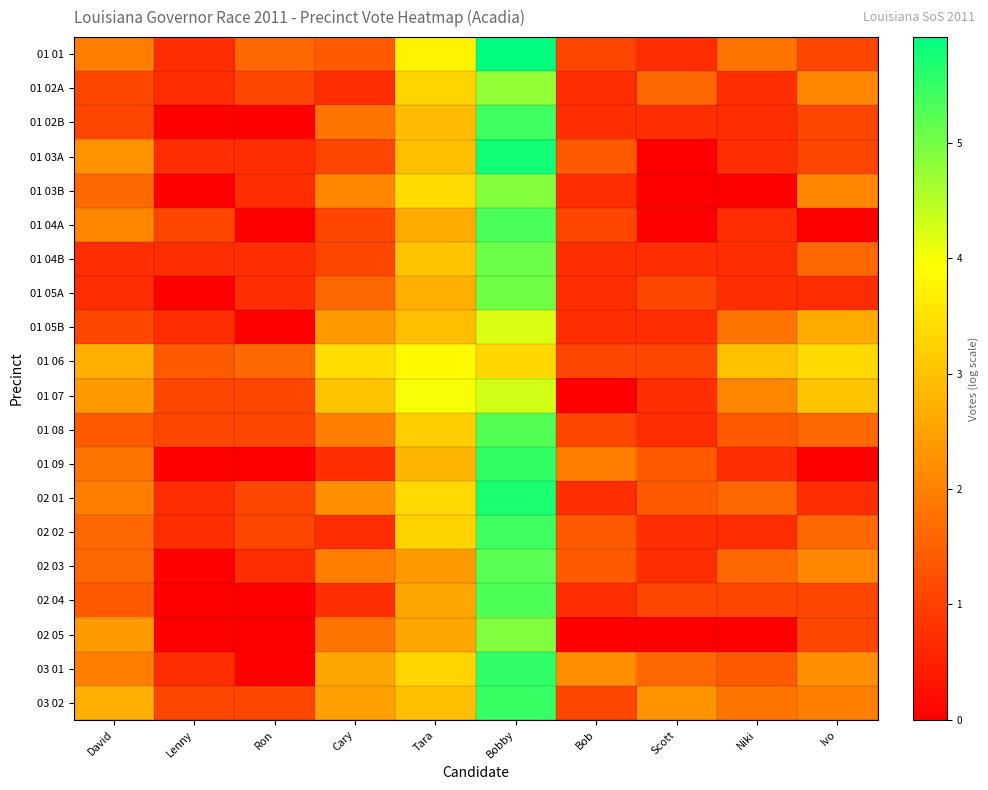

What is the spread (max minus min) of values at Cary?

2.7